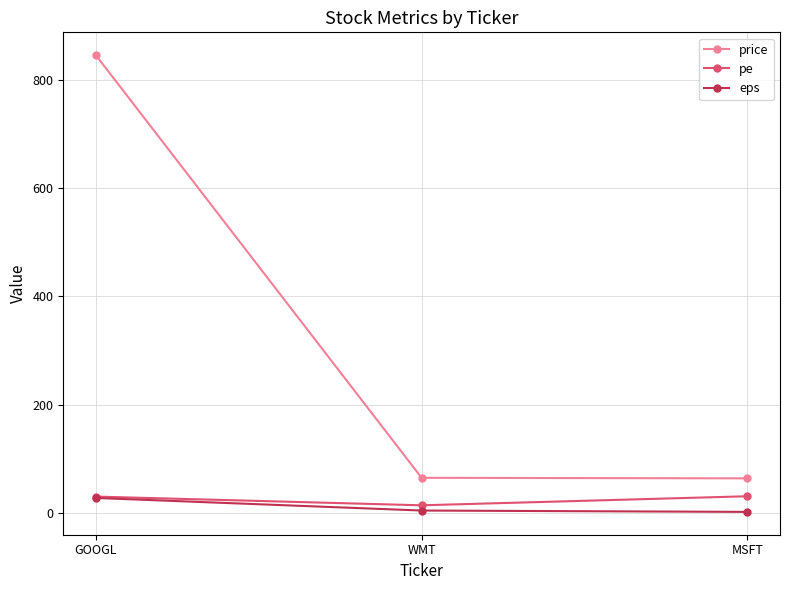

At which label is price closest to 454?

WMT